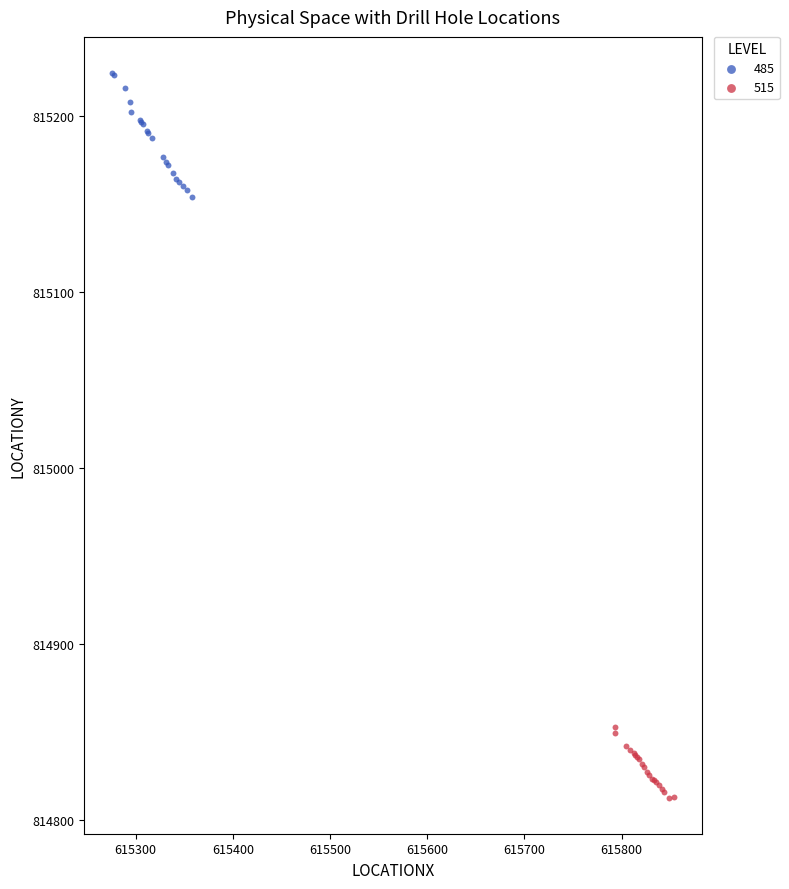

Which series reaches the maximum Y coordinate?

485